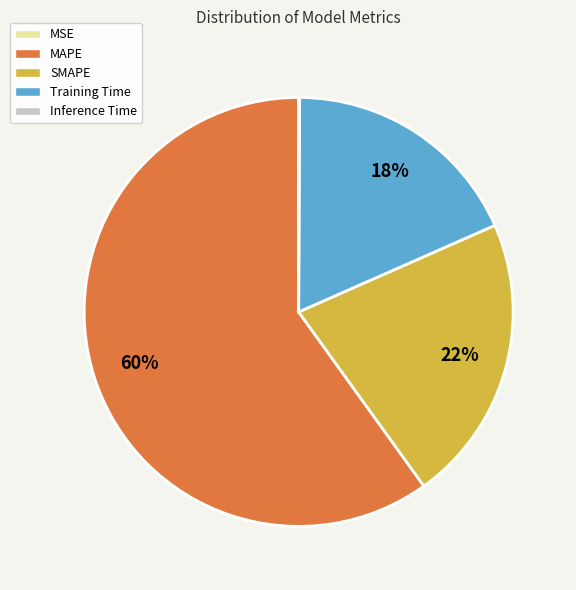

Which slice represents more than half of the pie?

MAPE